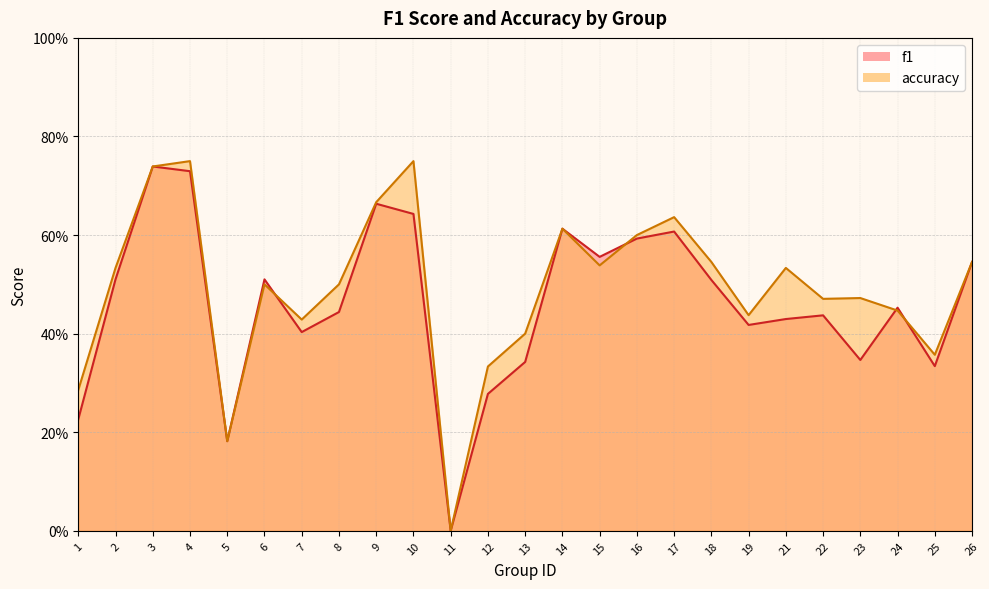

Is it true that accuracy equals 0.8 at 4?

True